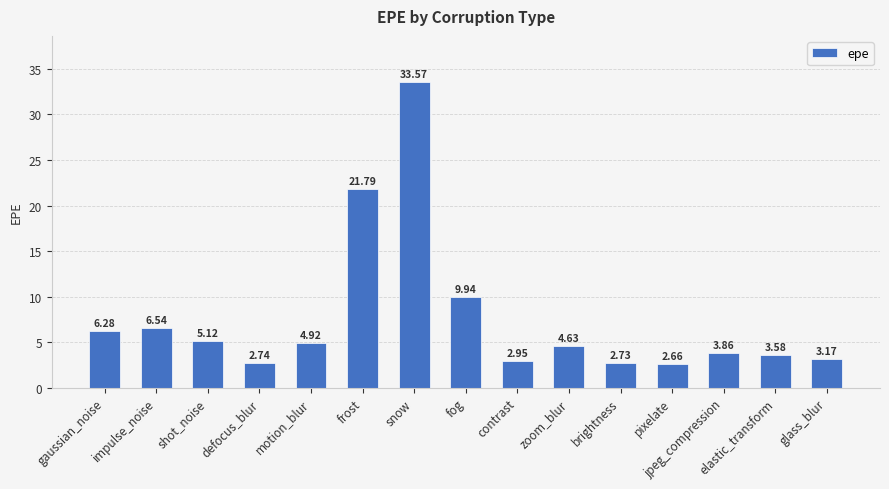

Between jpeg_compression and shot_noise, which is larger?

shot_noise